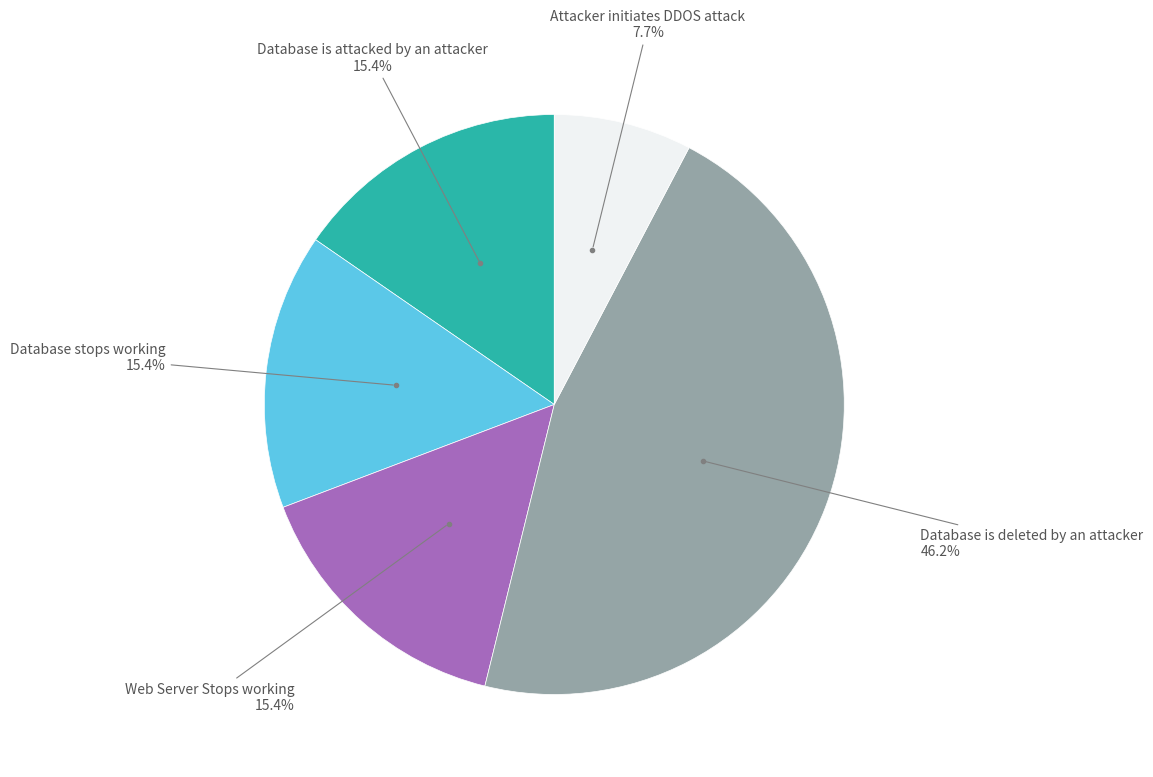

Is there any slice that represents more than half of the pie?

No